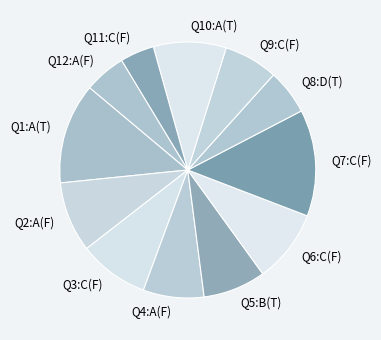

Is it true that Q12:A(F) is 5% of the pie?

True